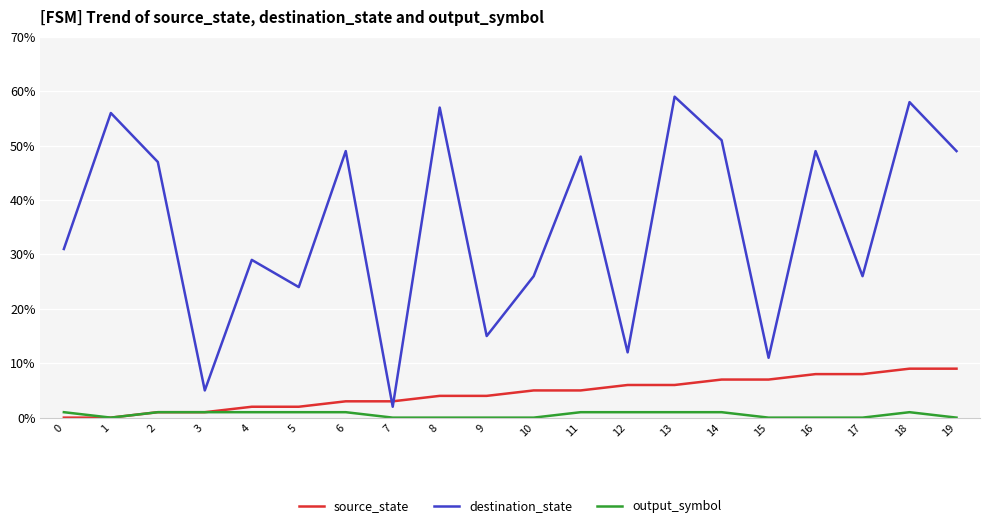

How many times do source_state and destination_state cross each other?

2